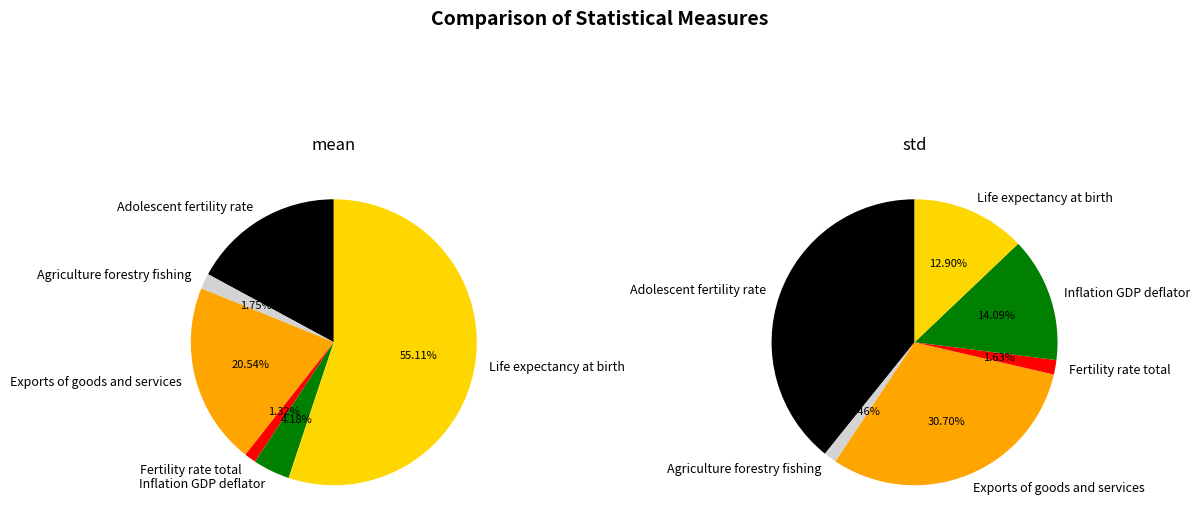

To the nearest percent, what is the difference between the largest and smallest slice percentages?

38%